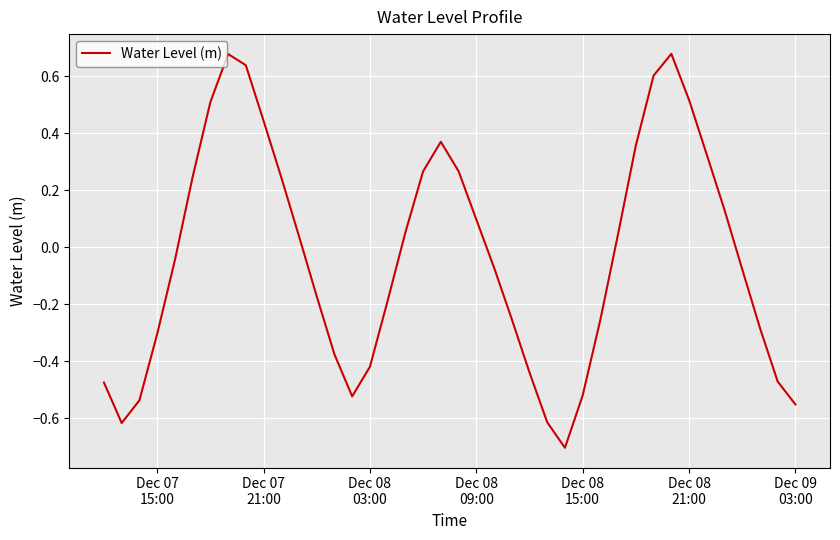

What is the smallest value displayed?

-0.7